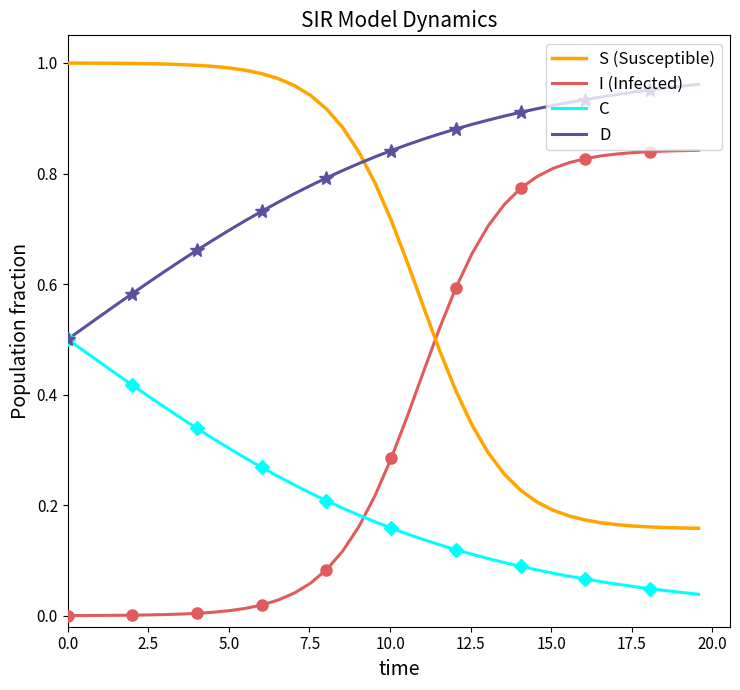

How many times do I (Infected) and C cross each other?

1